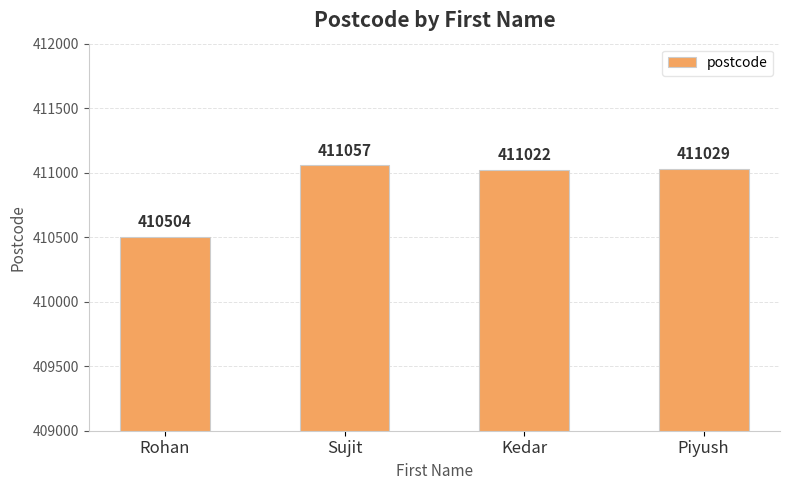

Rank the categories by value from lowest to highest.

Rohan, Kedar, Piyush, Sujit